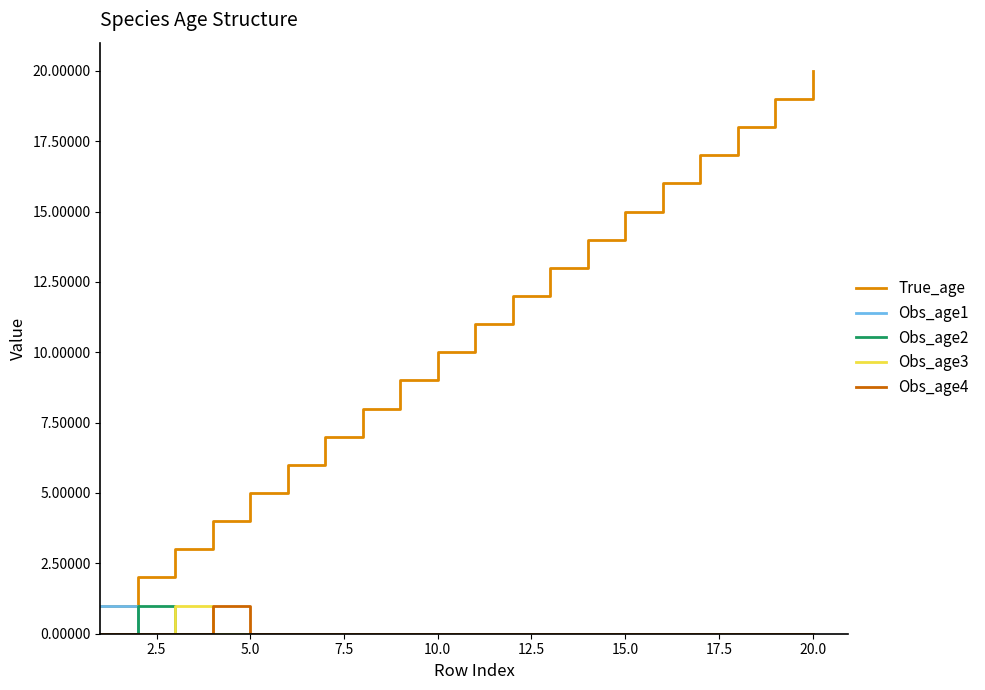

What is the greatest value displayed?

20